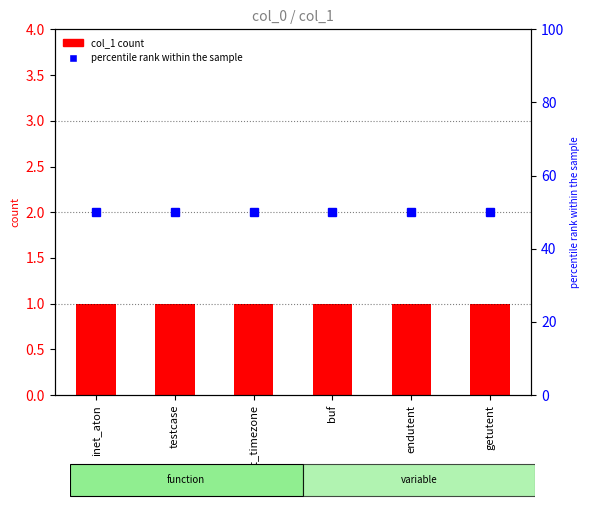

Which series has the largest total across all categories?

percentile rank within the sample